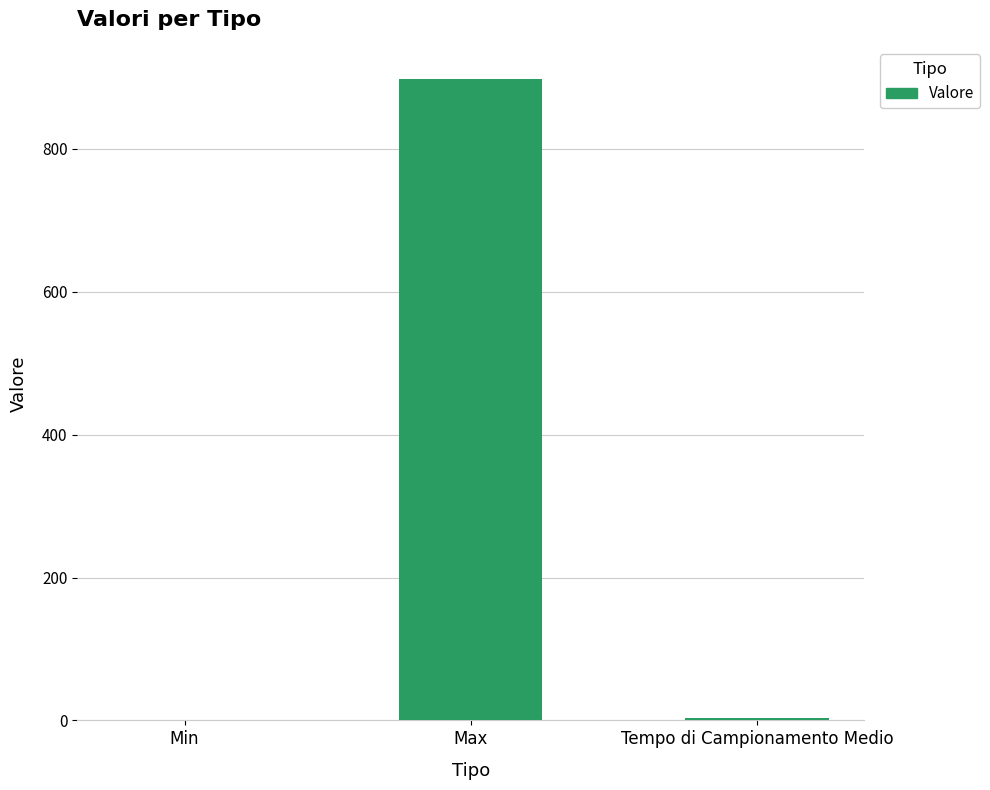

What is the greatest value displayed?

898.0